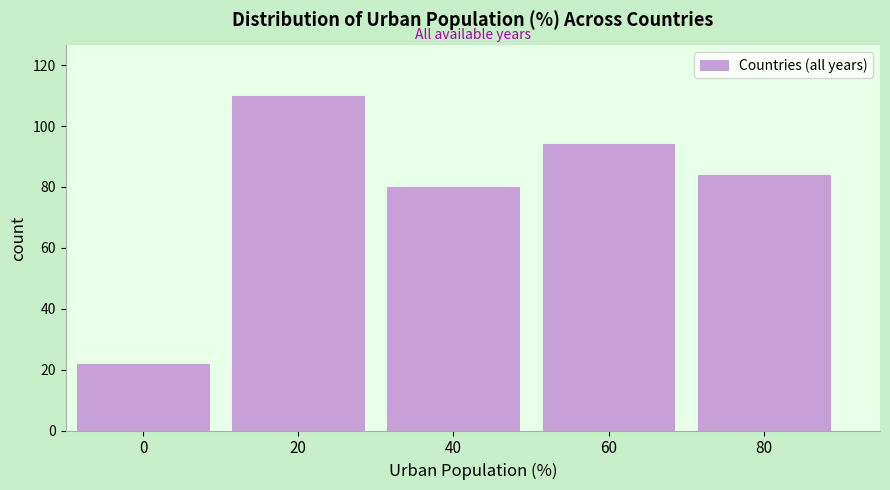

Reading left to right, extract all data points from this chart.

22	110	80	94	84